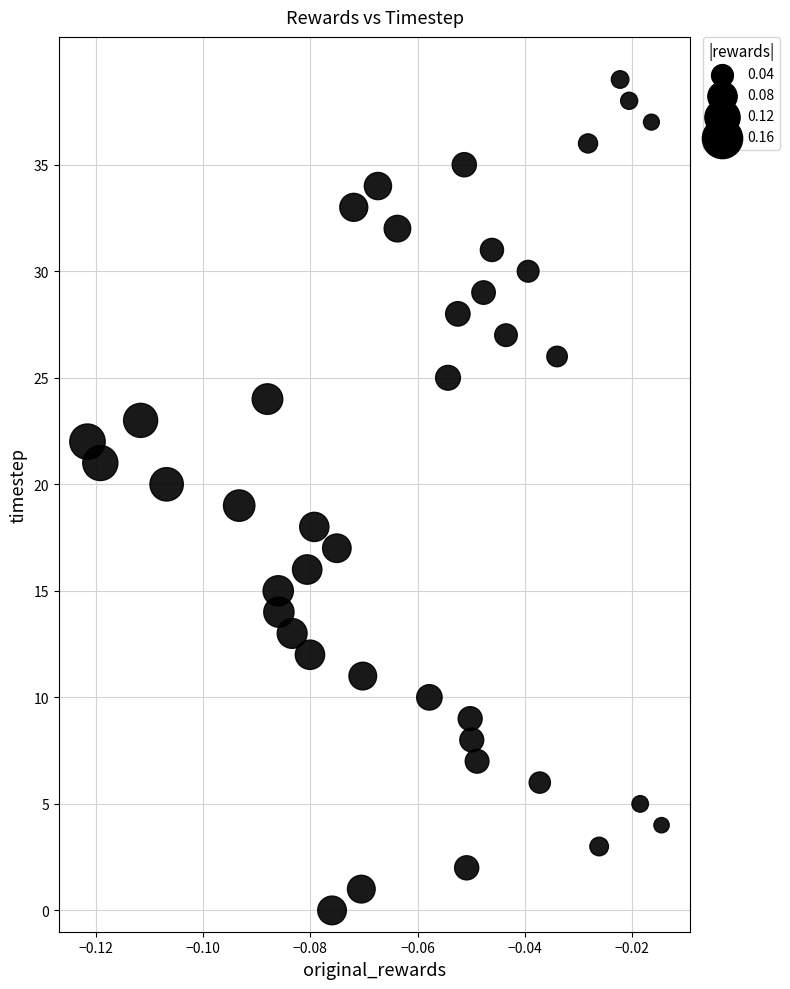

What is the range of Y values (max minus min)?

39